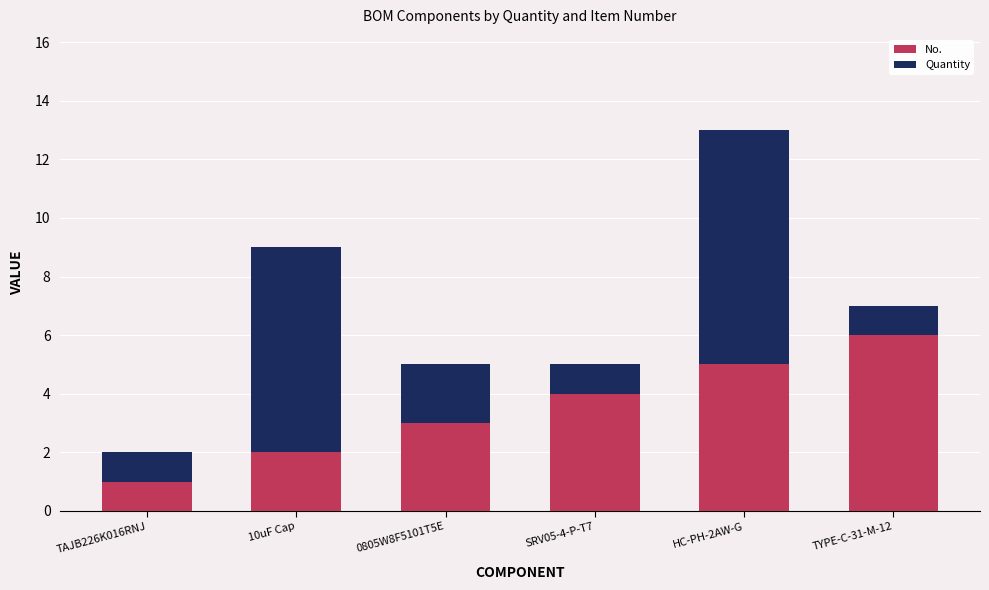

What is the sum of all No. values?

21